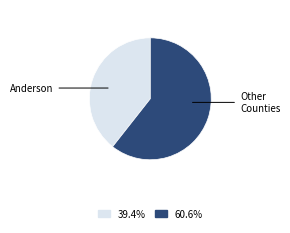

Is there a majority slice in this chart?

Yes